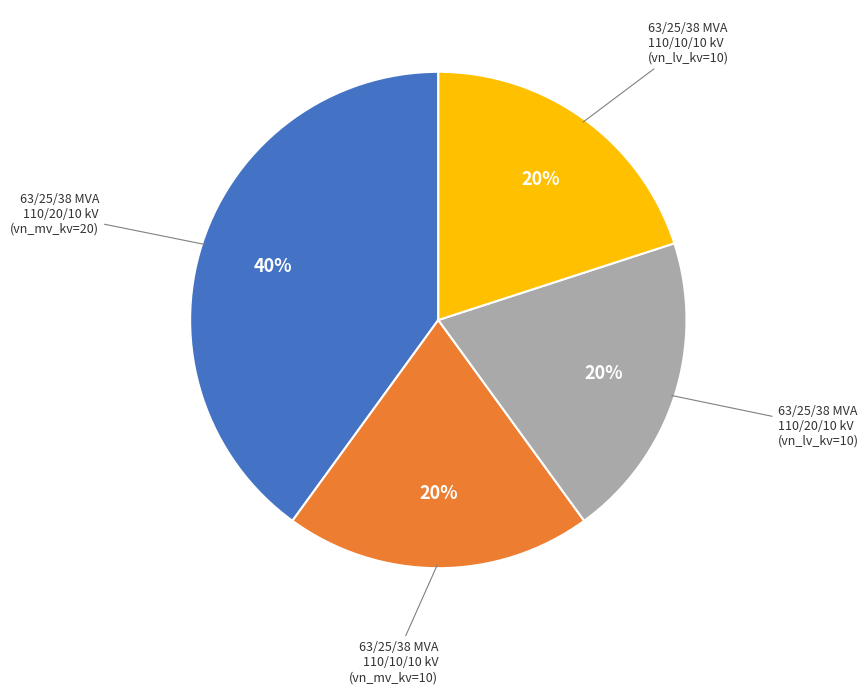

Is there a majority slice in this chart?

No